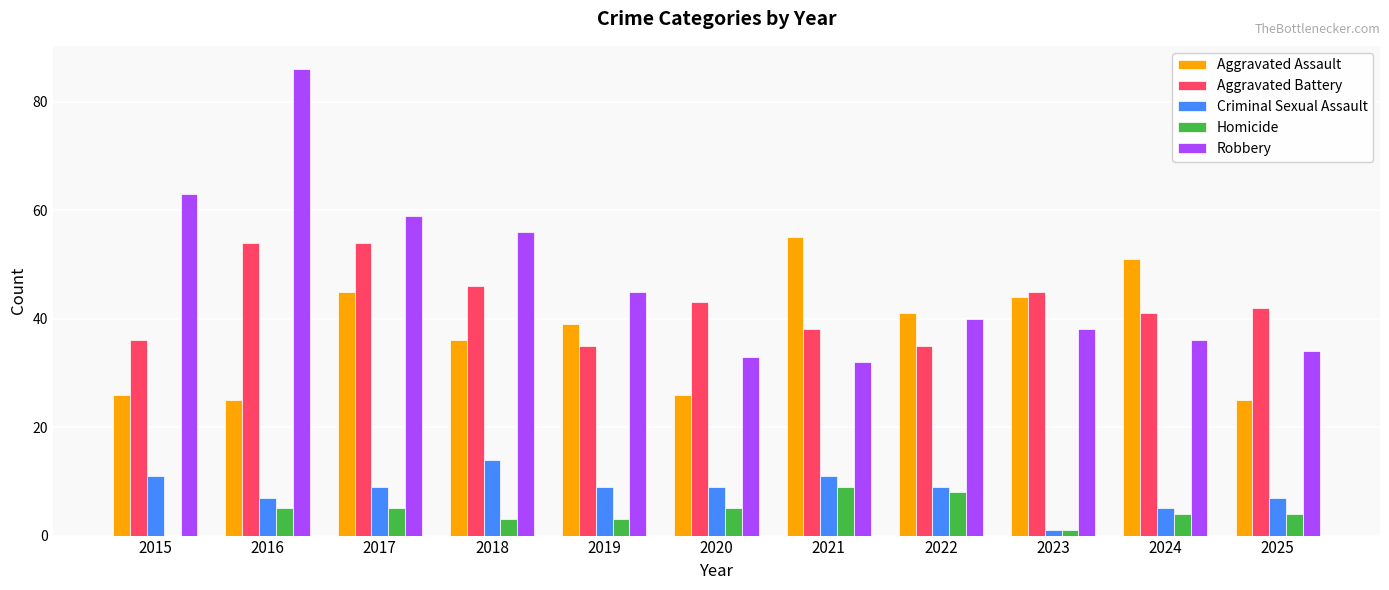

How many groups of bars are there?

11